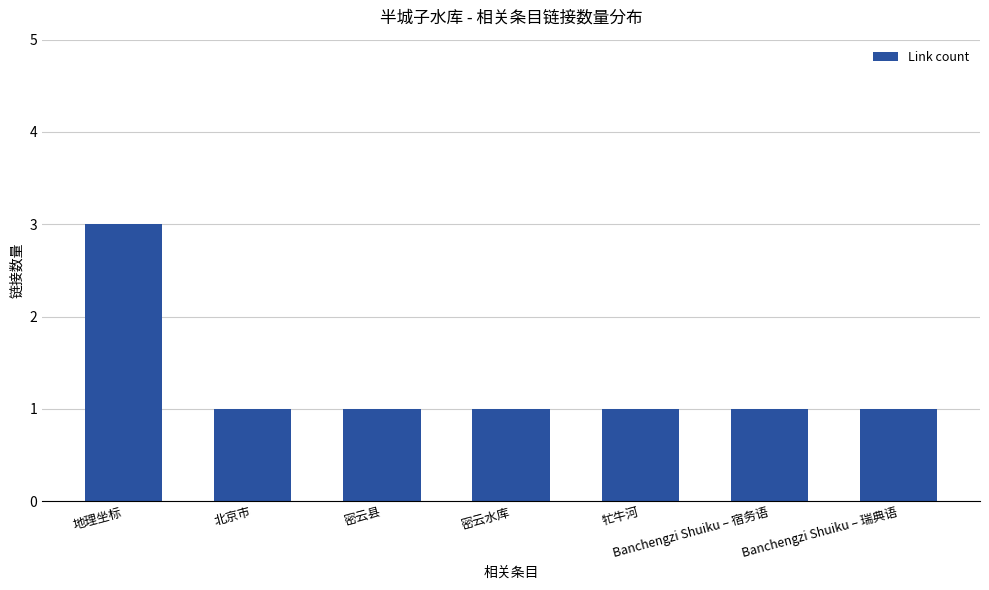

How many categories are shown in the chart?

7